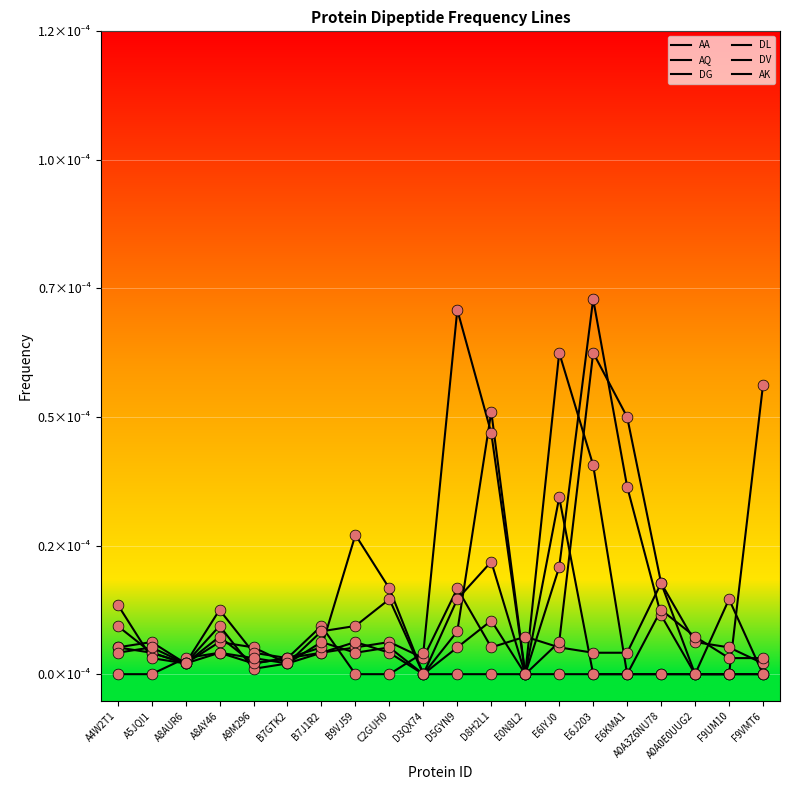

At which category is the sum across all series the highest?

E6J203